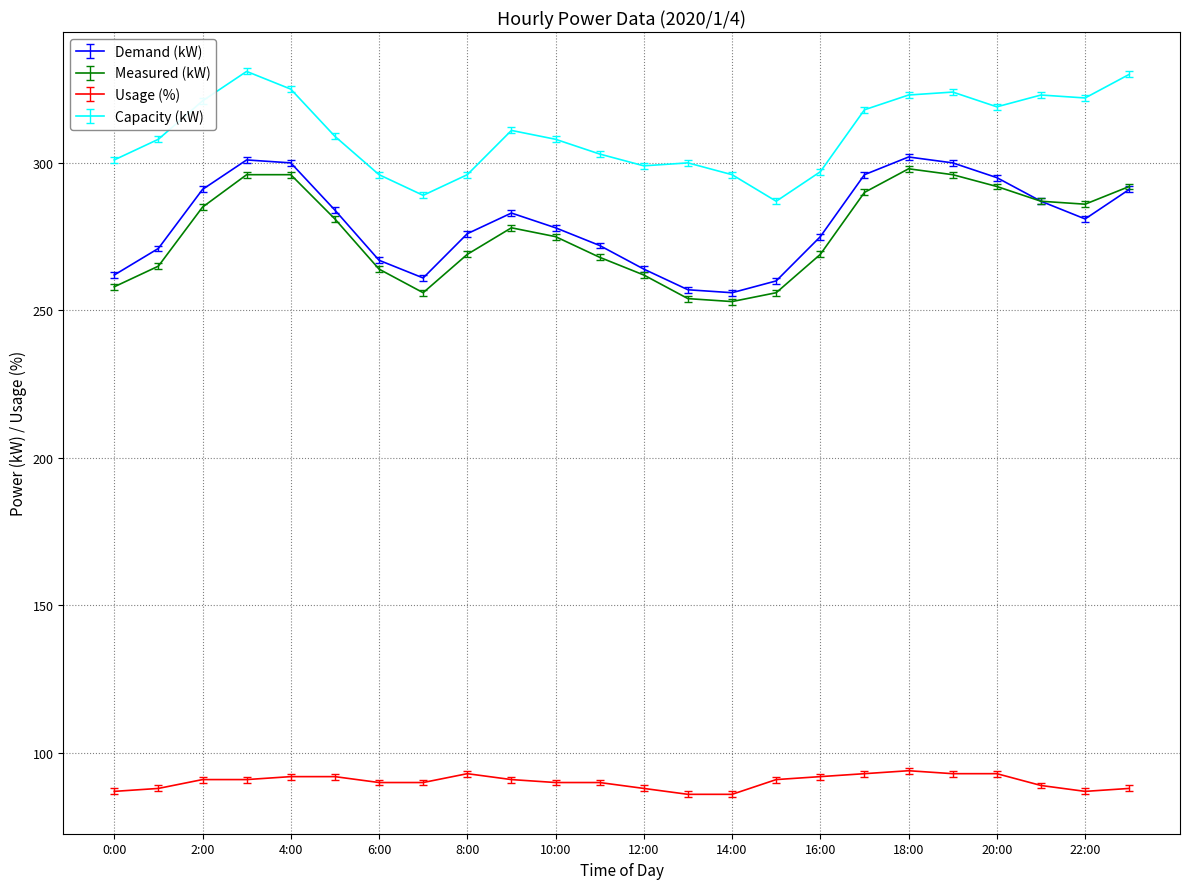

What is the smallest value displayed?

86